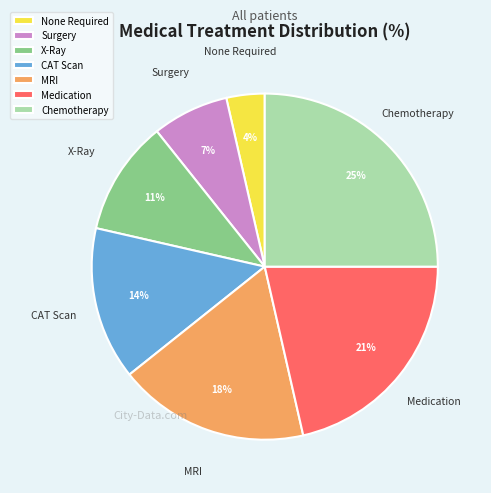

To the nearest percent, what is the difference between the largest and smallest slice percentages?

21%